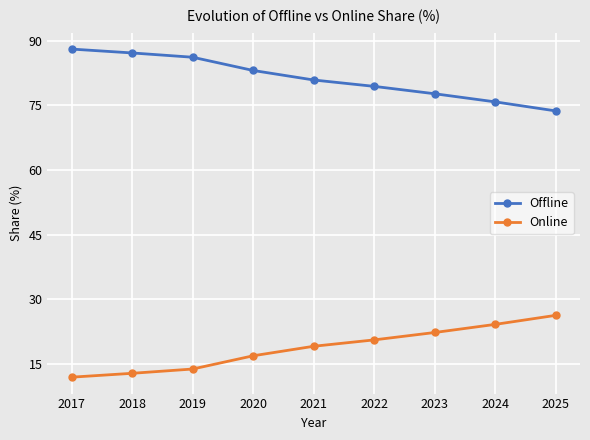

What is the value of the Online point at the 7th from the left?

22.3